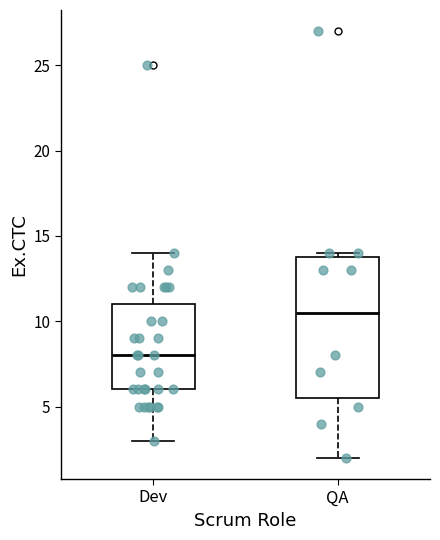

Which box's median line is the highest?

QA